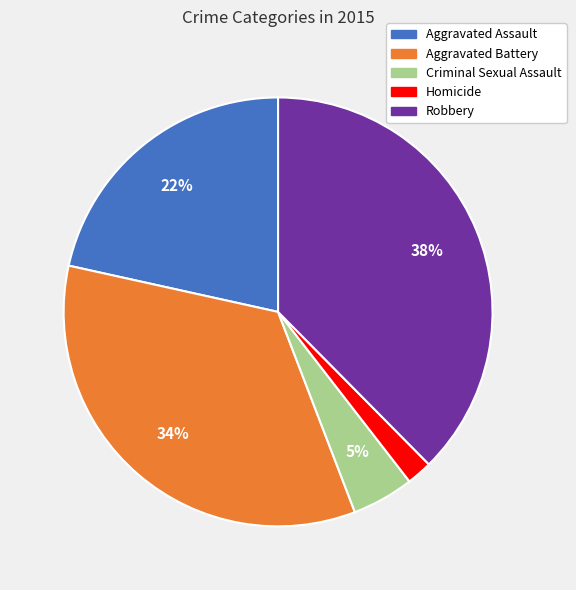

Do Aggravated Assault and Aggravated Battery together represent more than half of the pie?

Yes